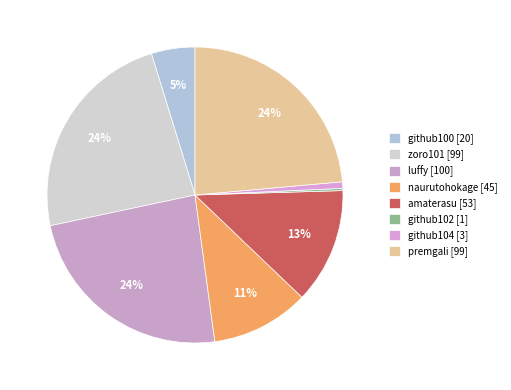

Does github104 account for over 50% of the chart?

No